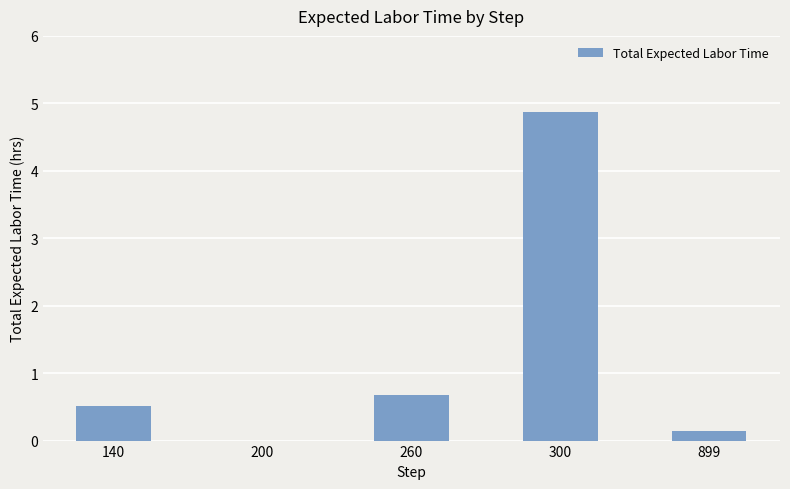

Count the number of categories in the chart.

5